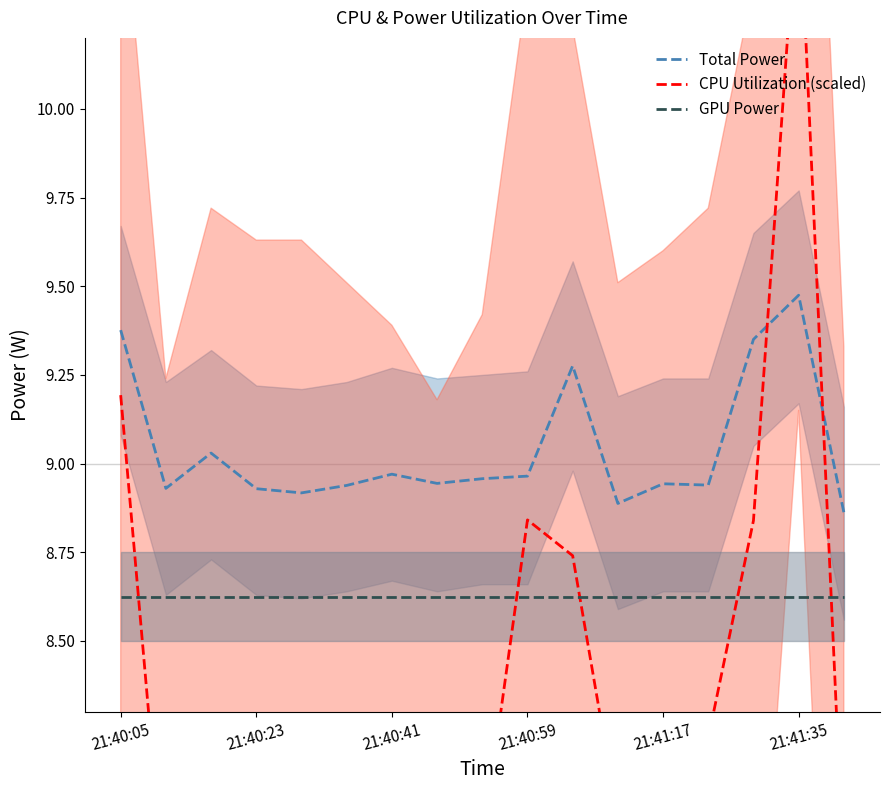

Which category has the lowest value in the CPU Utilization (scaled) series?

7